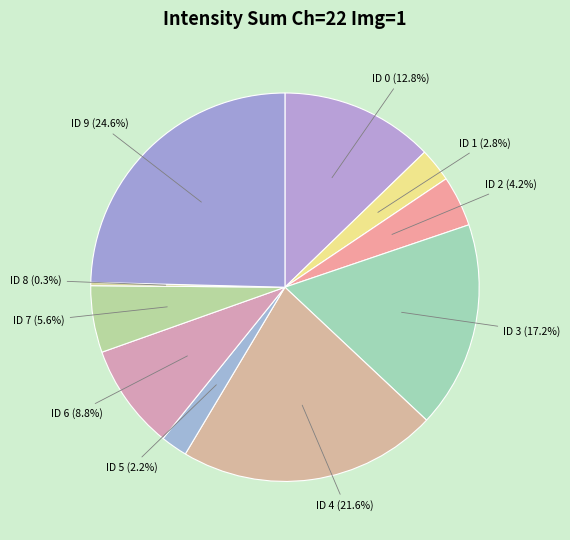

Which slice is the smallest?

ID 8